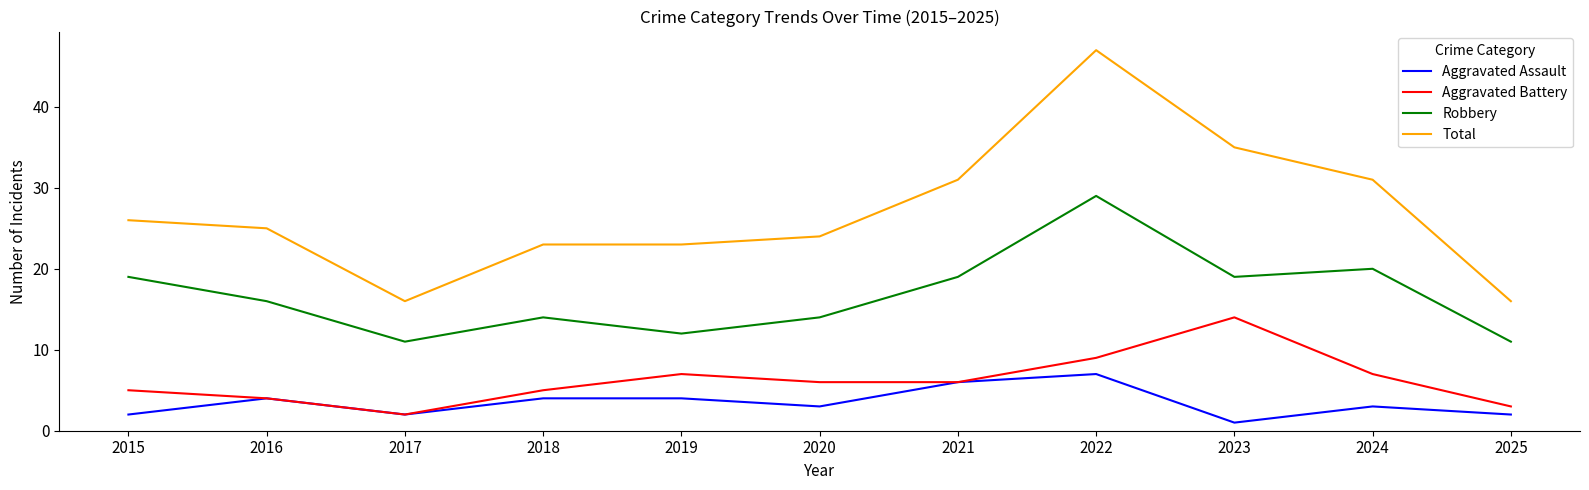

Which series has the largest range (max minus min)?

Total